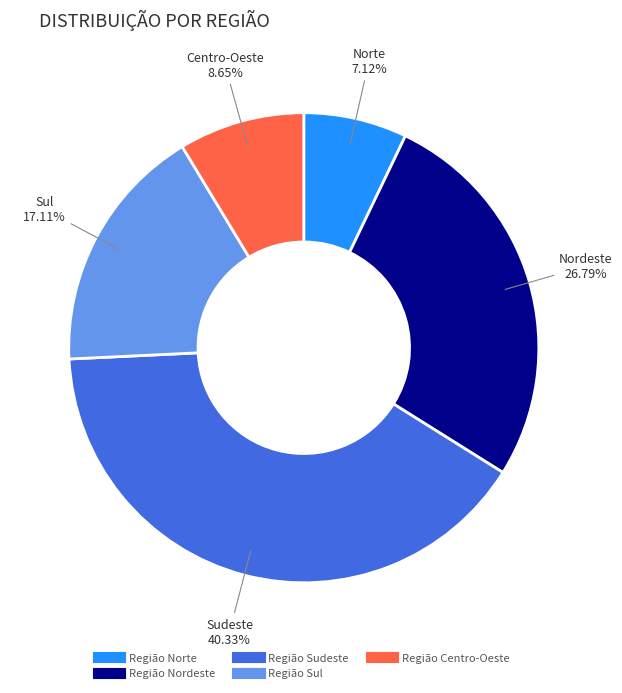

How much of the chart is everything except Região Sul?

82.9%